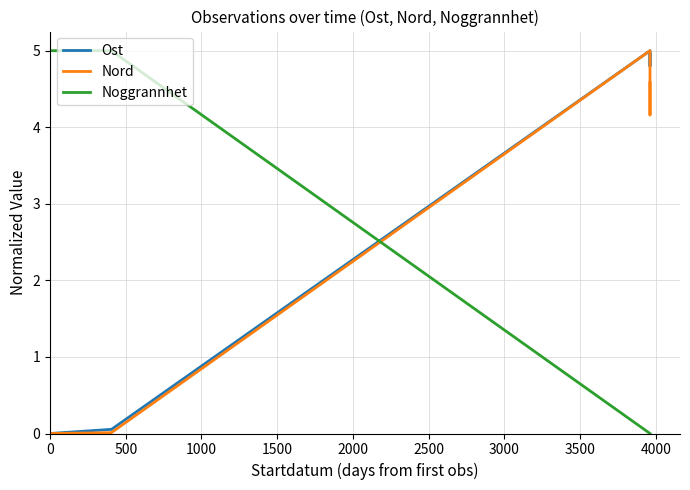

How many values in the Nord series exceed 0?

7